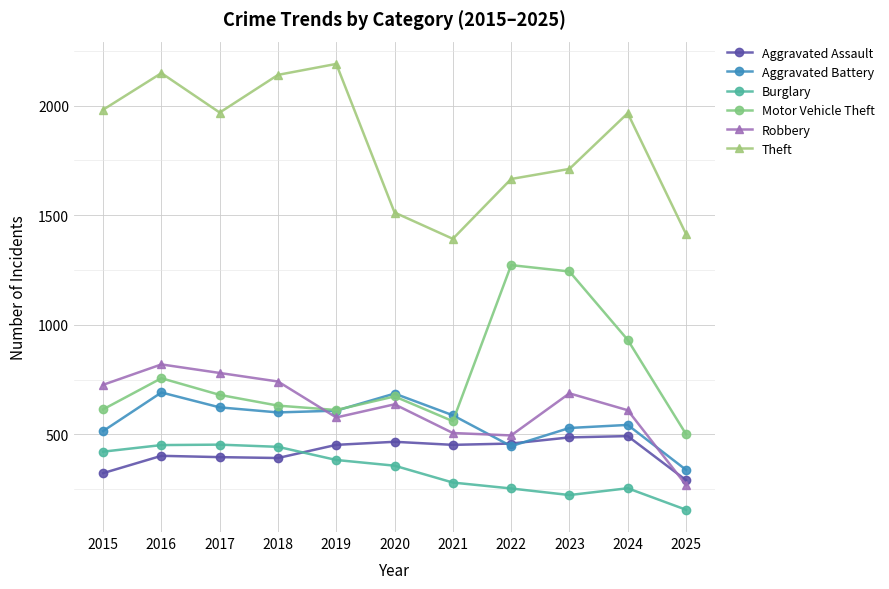

What is the greatest value displayed?

2190